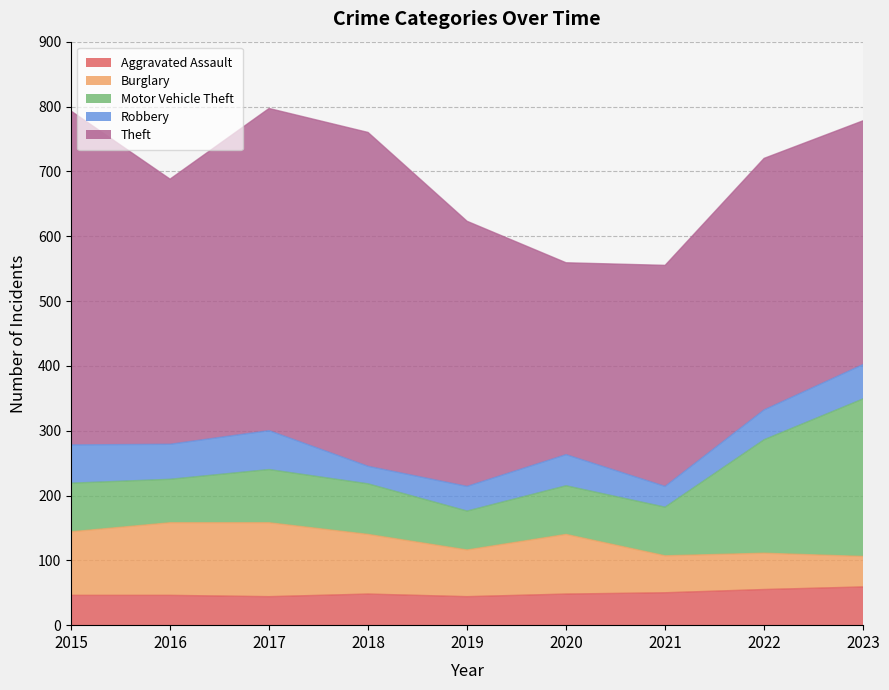

Does the chart display data point markers on the line(s)?

No